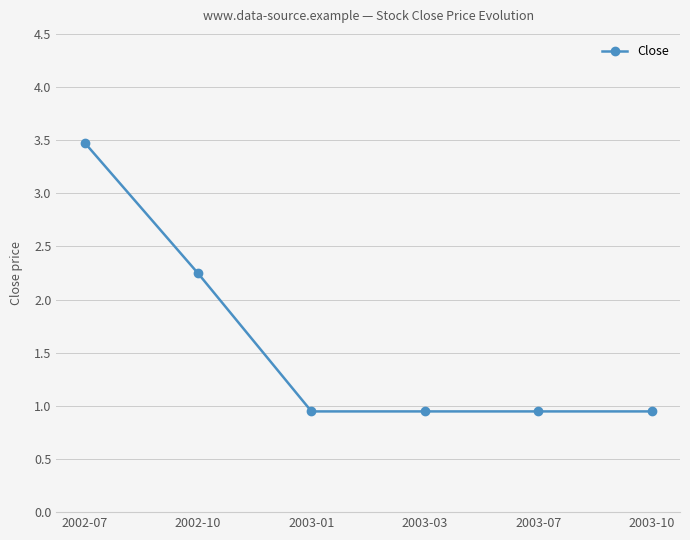

Which category has the highest value across all series?

2002-07